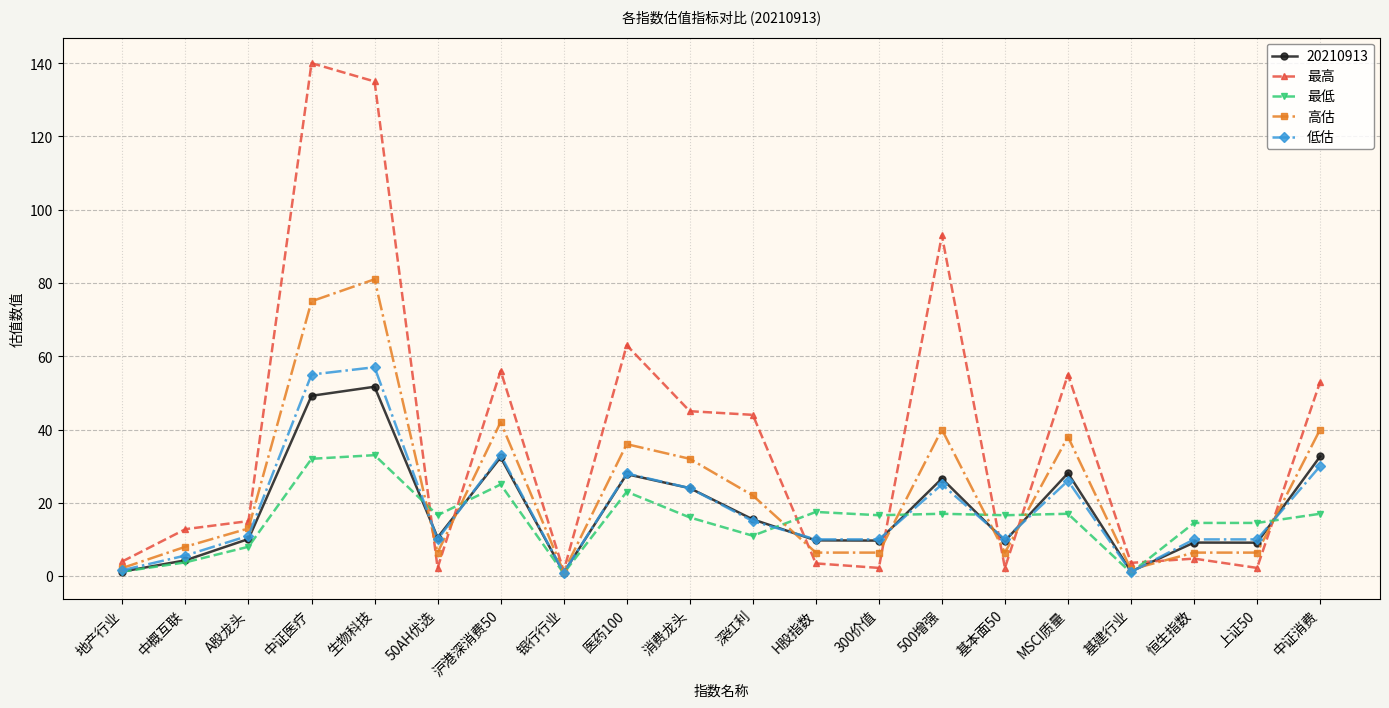

True or false: 最高 has more than 1 points higher than both neighbors.

True